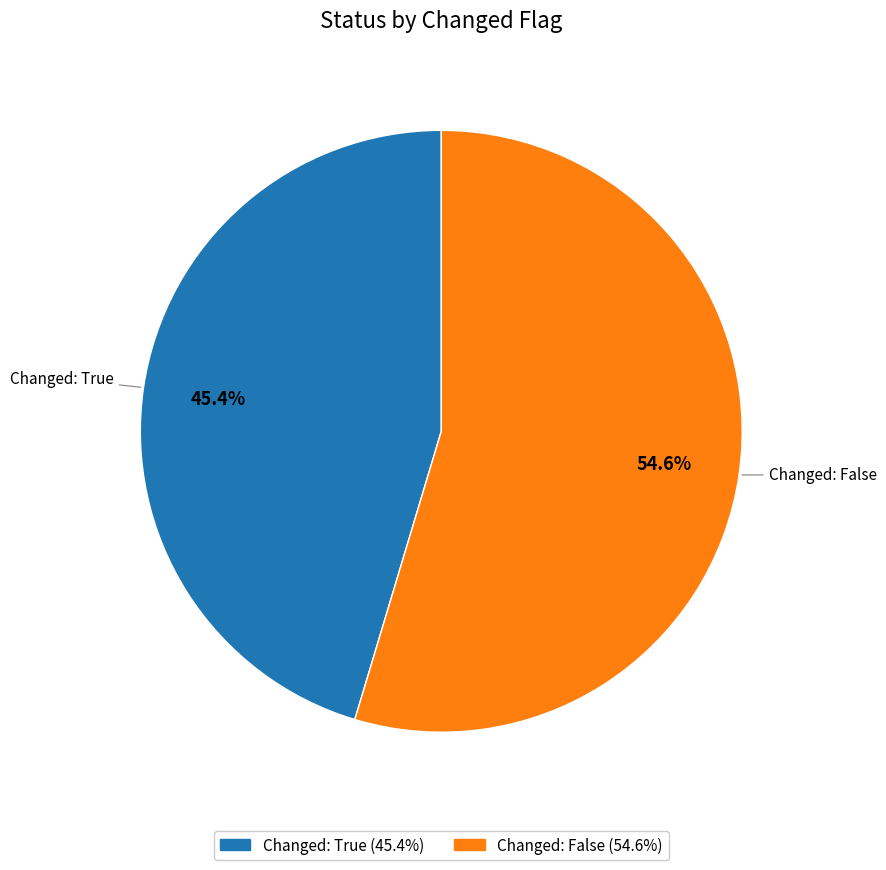

Is there any slice that represents more than half of the pie?

Yes